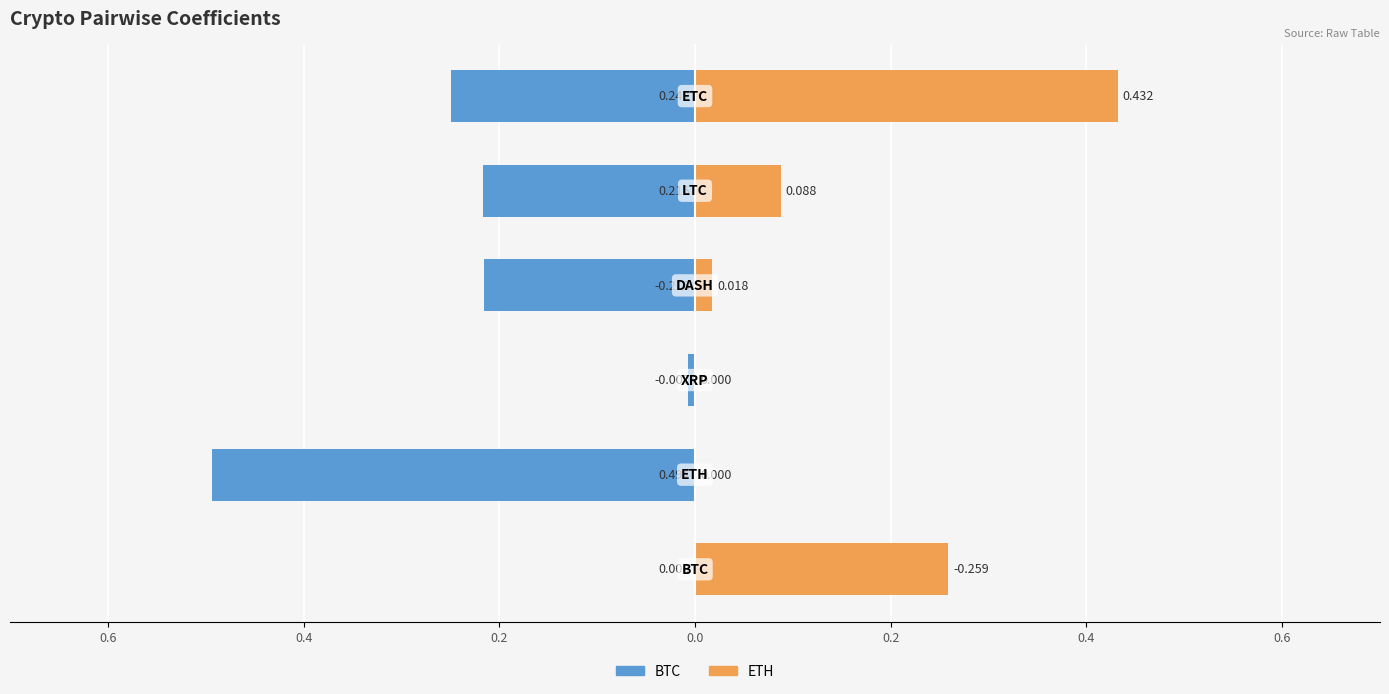

Rank the series by their maximum value, from highest to lowest.

ETH, BTC